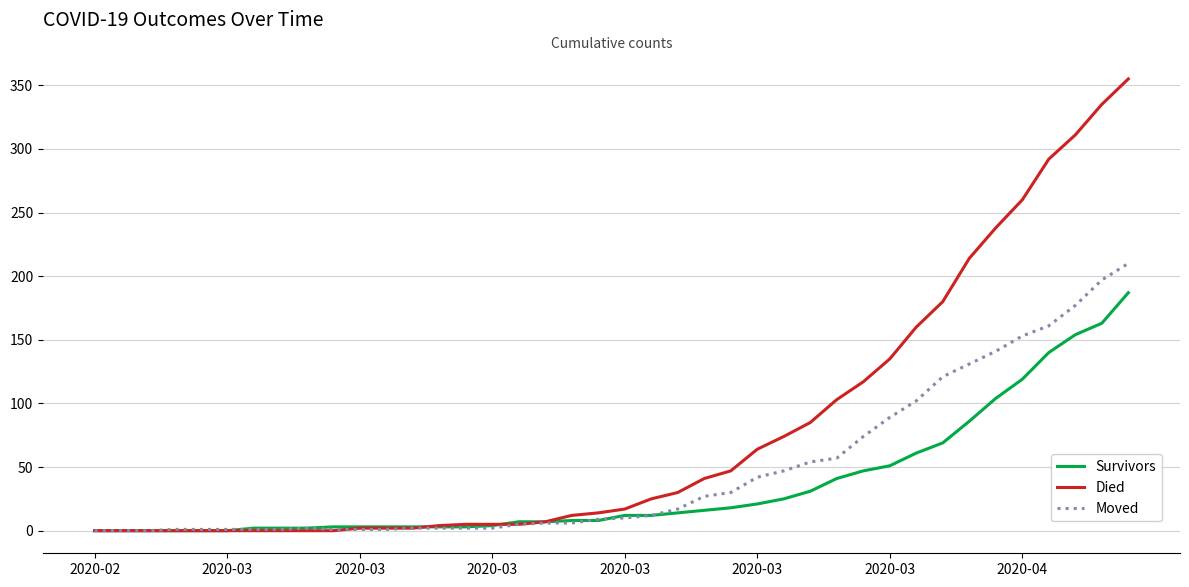

What is the greatest value displayed?

355